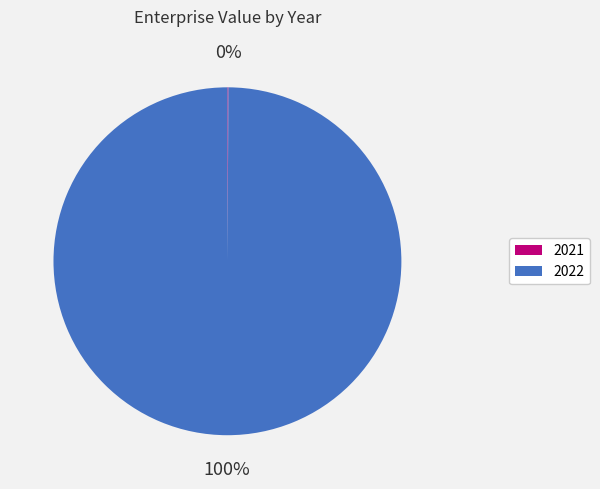

Which category has the biggest portion of the pie?

2022